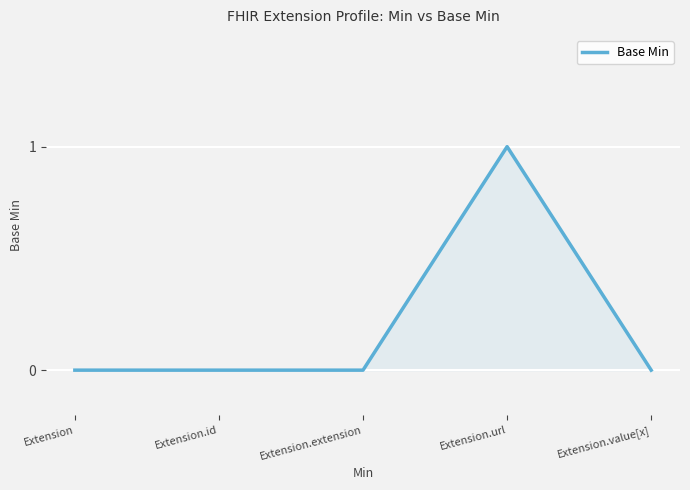

Reading right to left, list all the values displayed in this chart.

0	1	0	0	0